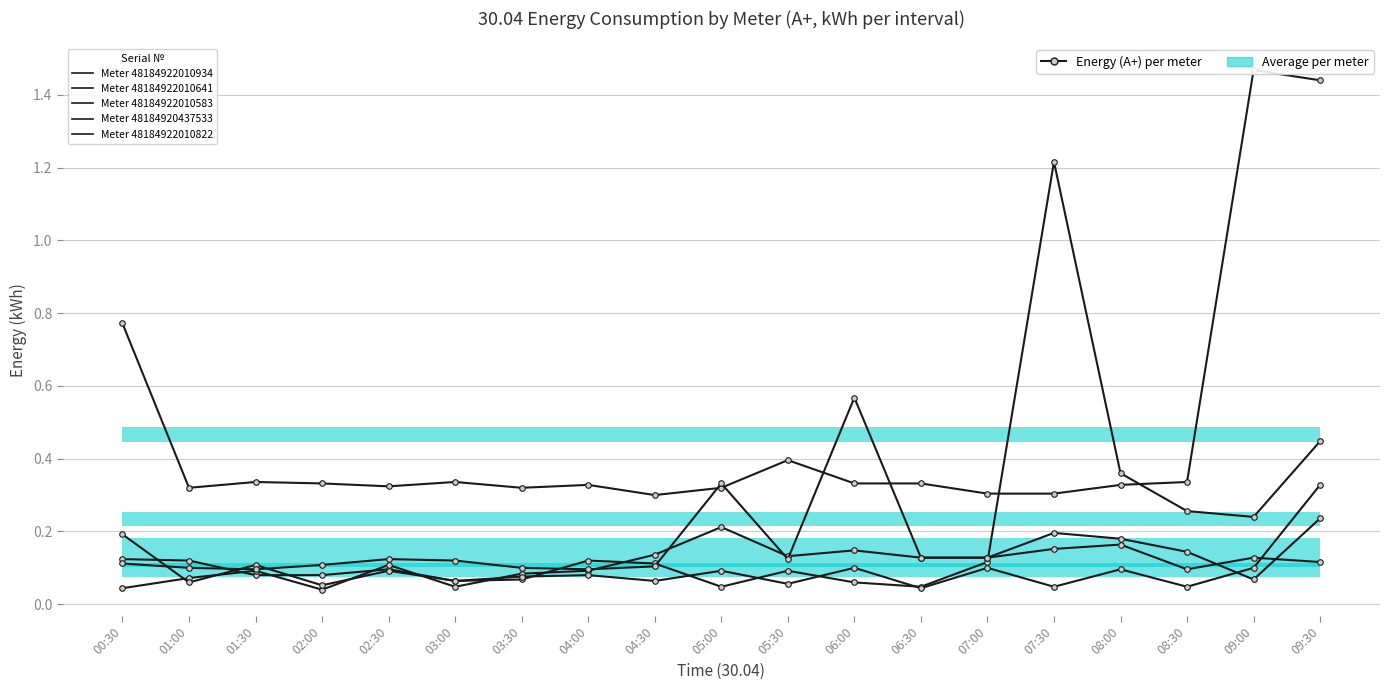

Which series has the largest range (max minus min)?

48184922010934